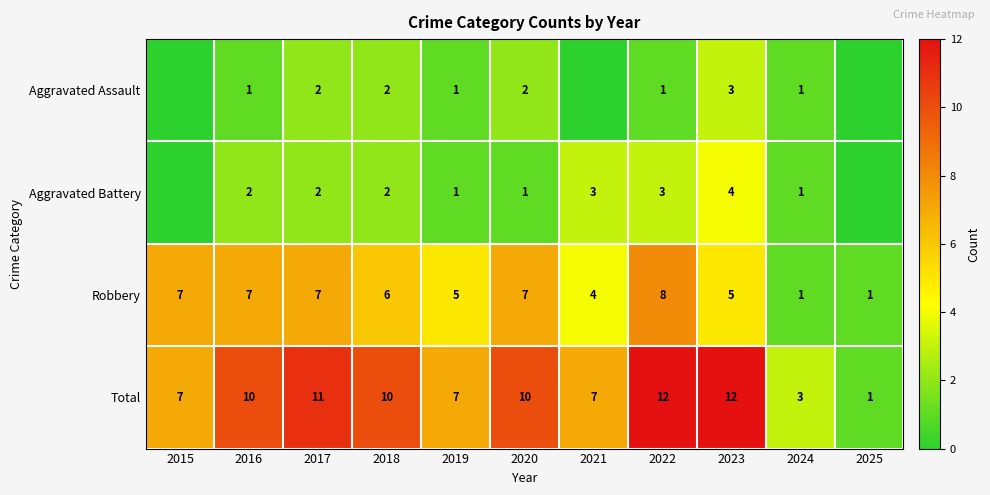

What is the difference between the second highest and minimum values in the Robbery series?

6